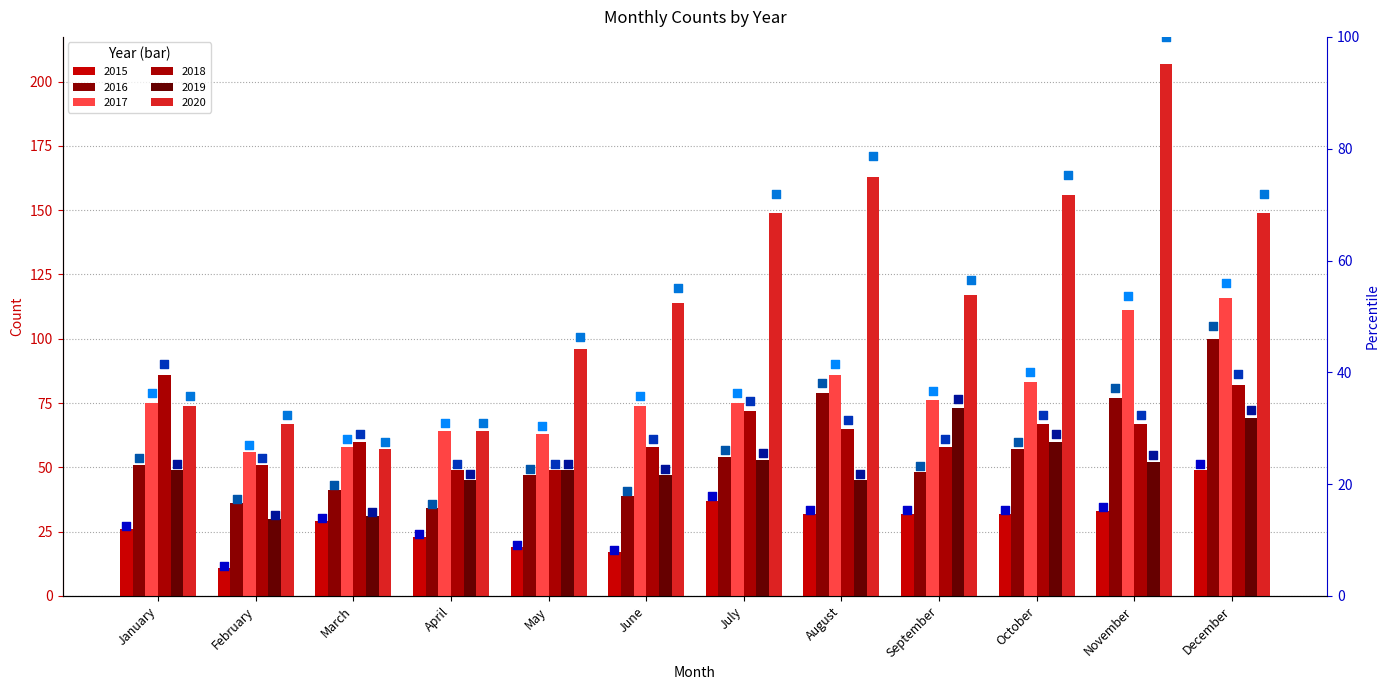

At how many categories does at least one series exceed 80?

1